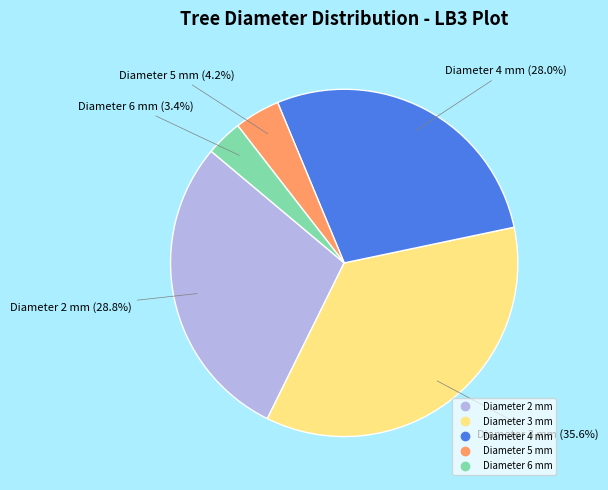

Does any single category account for the majority?

No